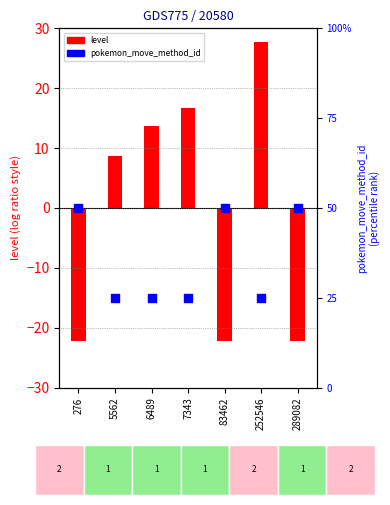

Is the value of pokemon_move_method_id at 289082 greater than the value of level (centered) at 252546?

No